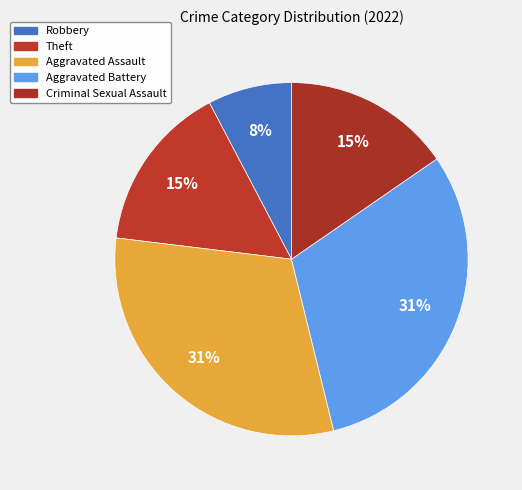

How many segments does this pie chart have?

5